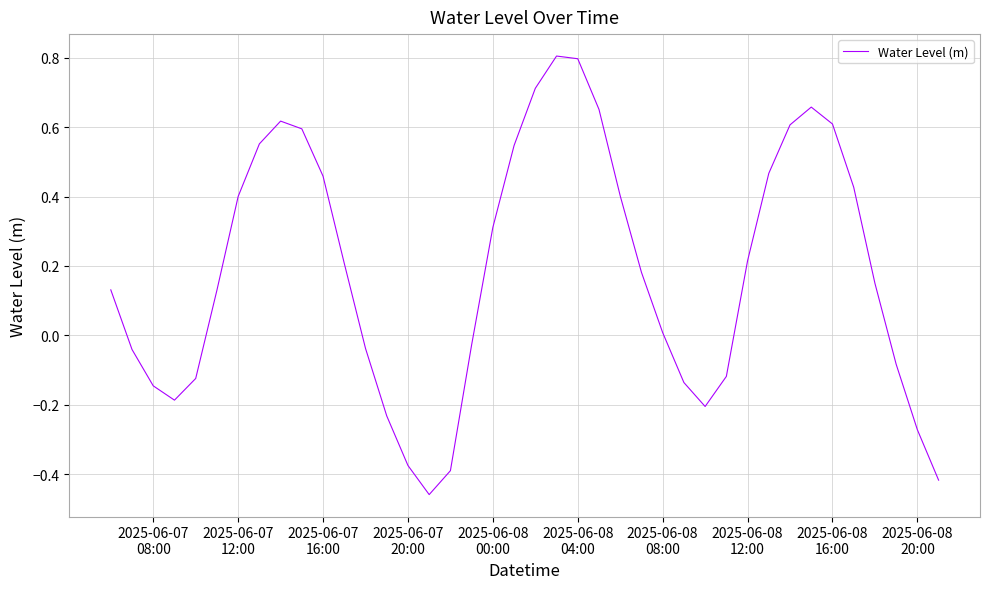

What is the maximum value shown in the chart?

0.8